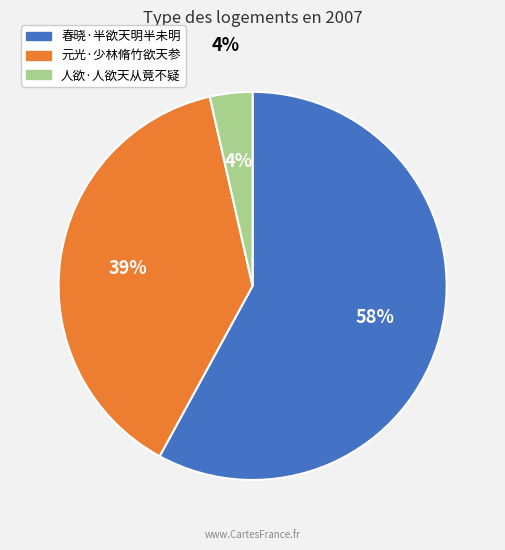

Between 元光·少林脩竹欲天参 and 春晓·半欲天明半未明, which is larger?

春晓·半欲天明半未明